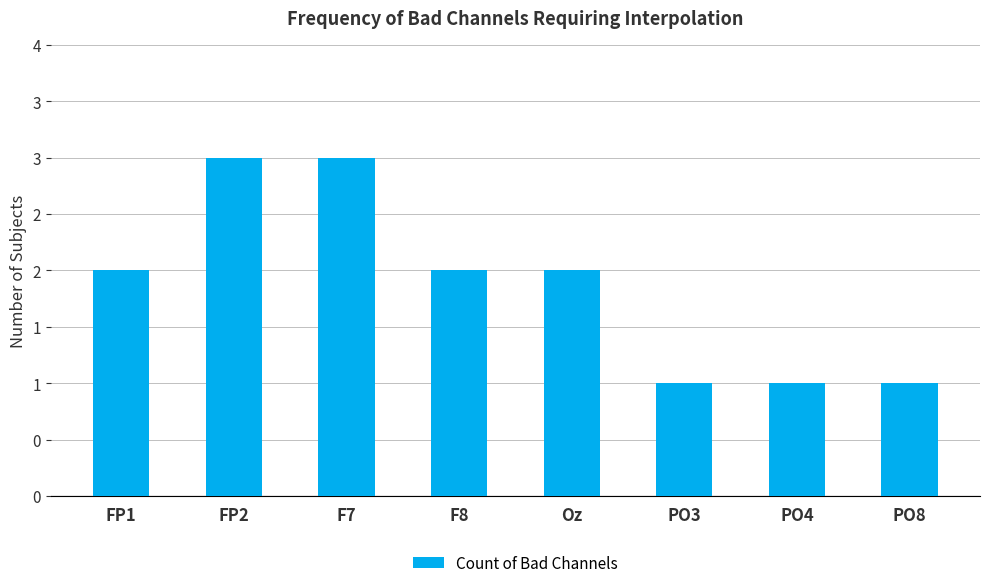

Between PO8 and F7, which is larger?

F7